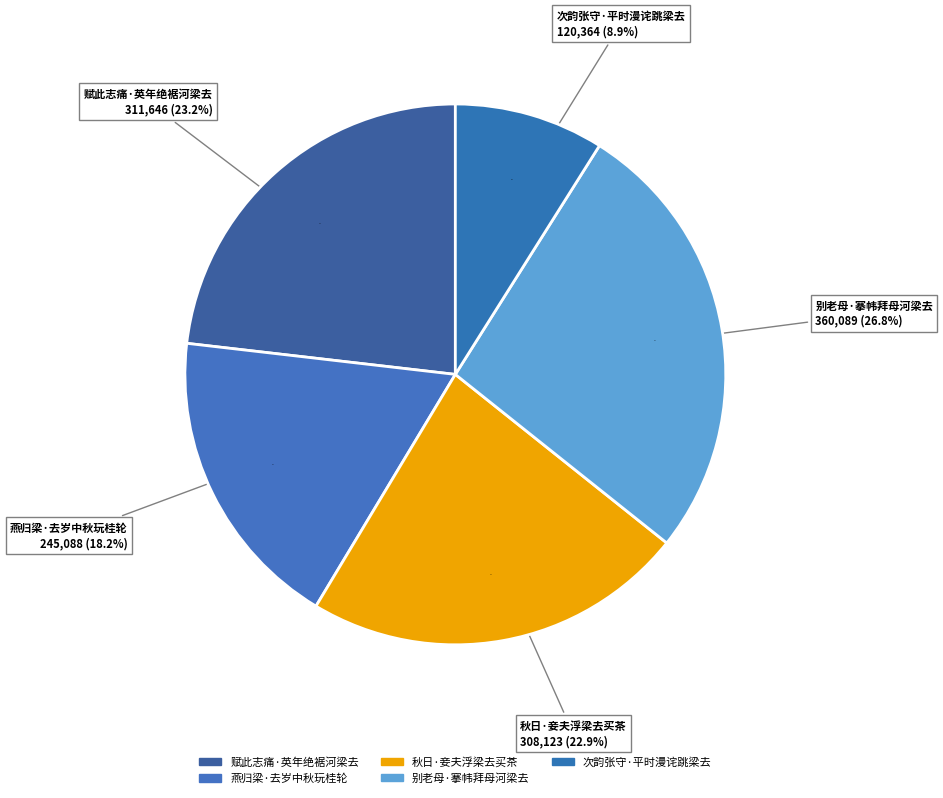

Is it true that 赋此志痛·英年绝裾河梁去 is 29% of the pie?

False